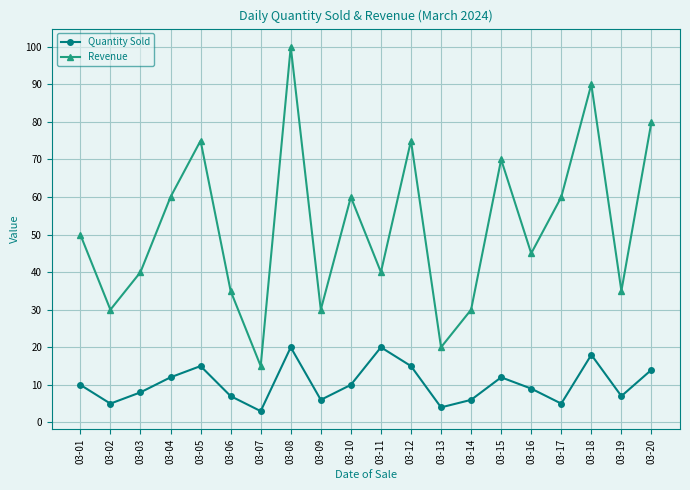

What is the smallest value displayed?

3